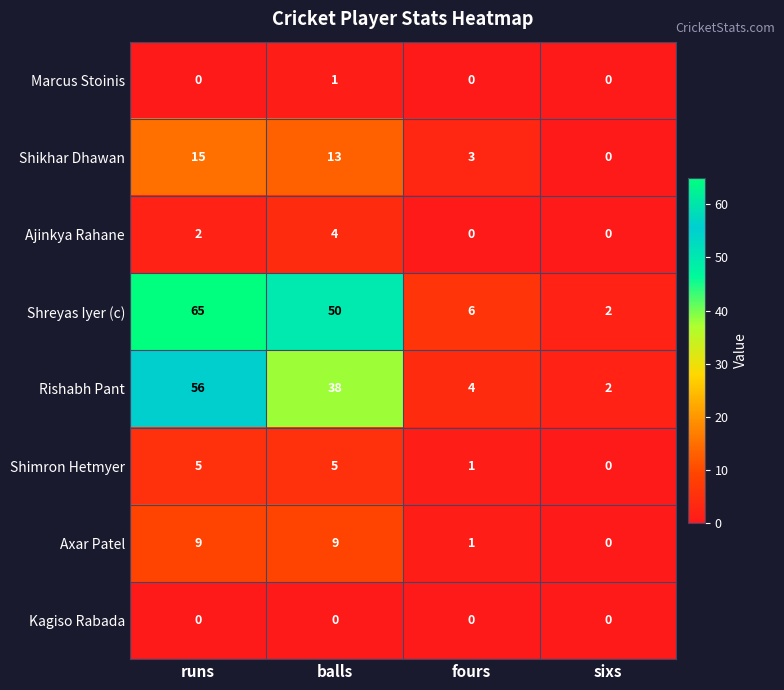

At which category is the sum across all series the highest?

runs